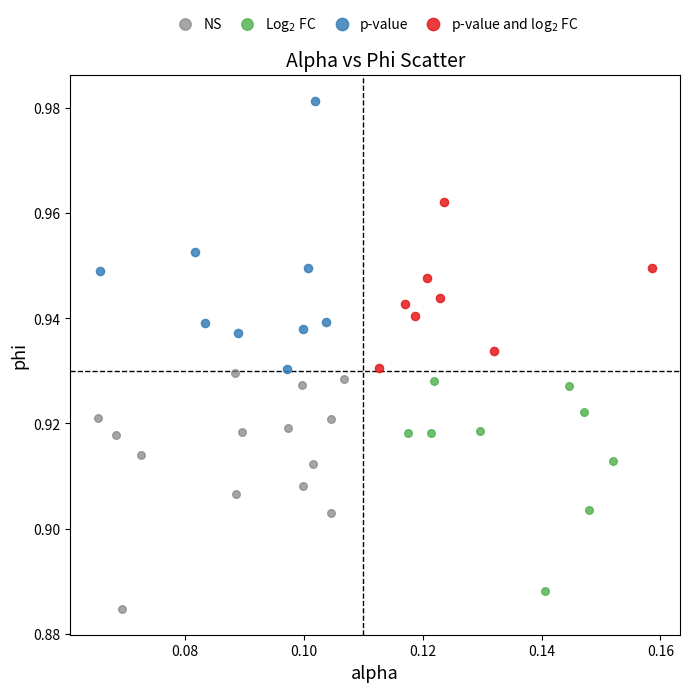

Which series contains the highest Y value?

p-value